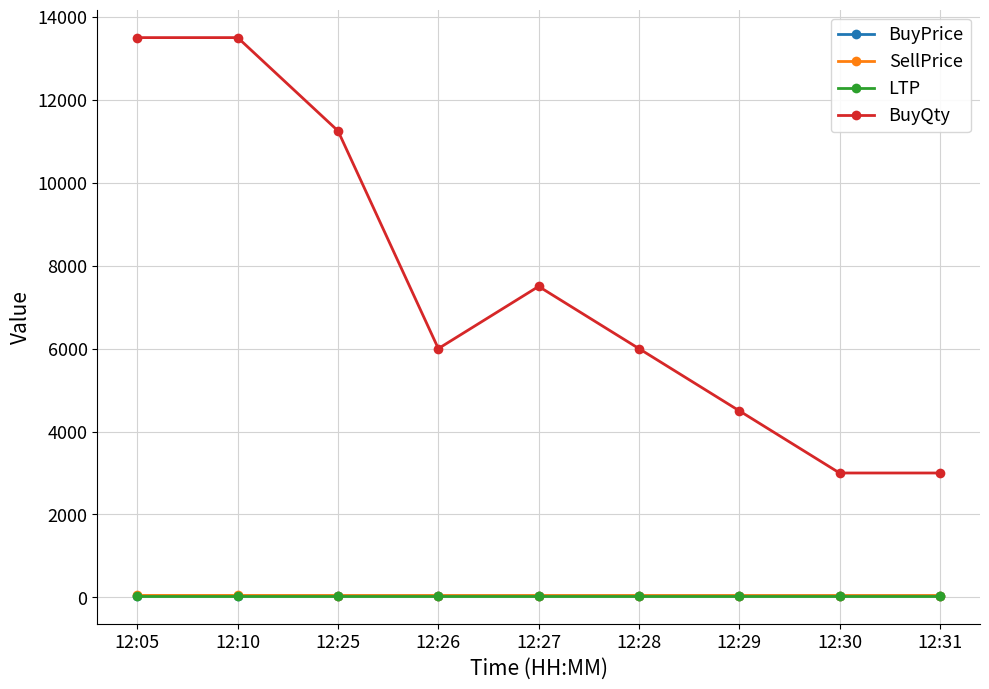

What is the maximum value shown in the chart?

13500.0